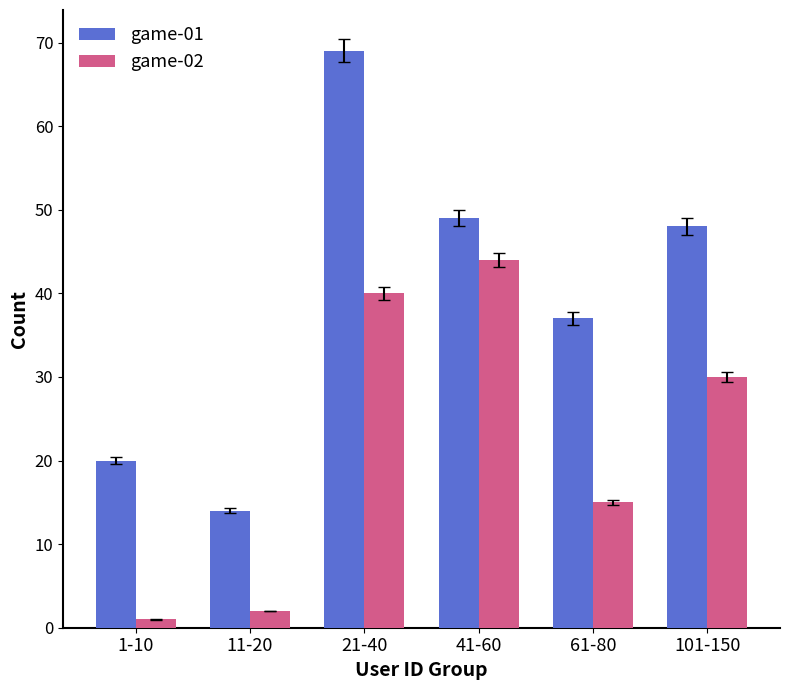

Reading left to right, transcribe all the data shown in this chart.

game-01: 20	14	69	49	37	48
game-02: 1	2	40	44	15	30